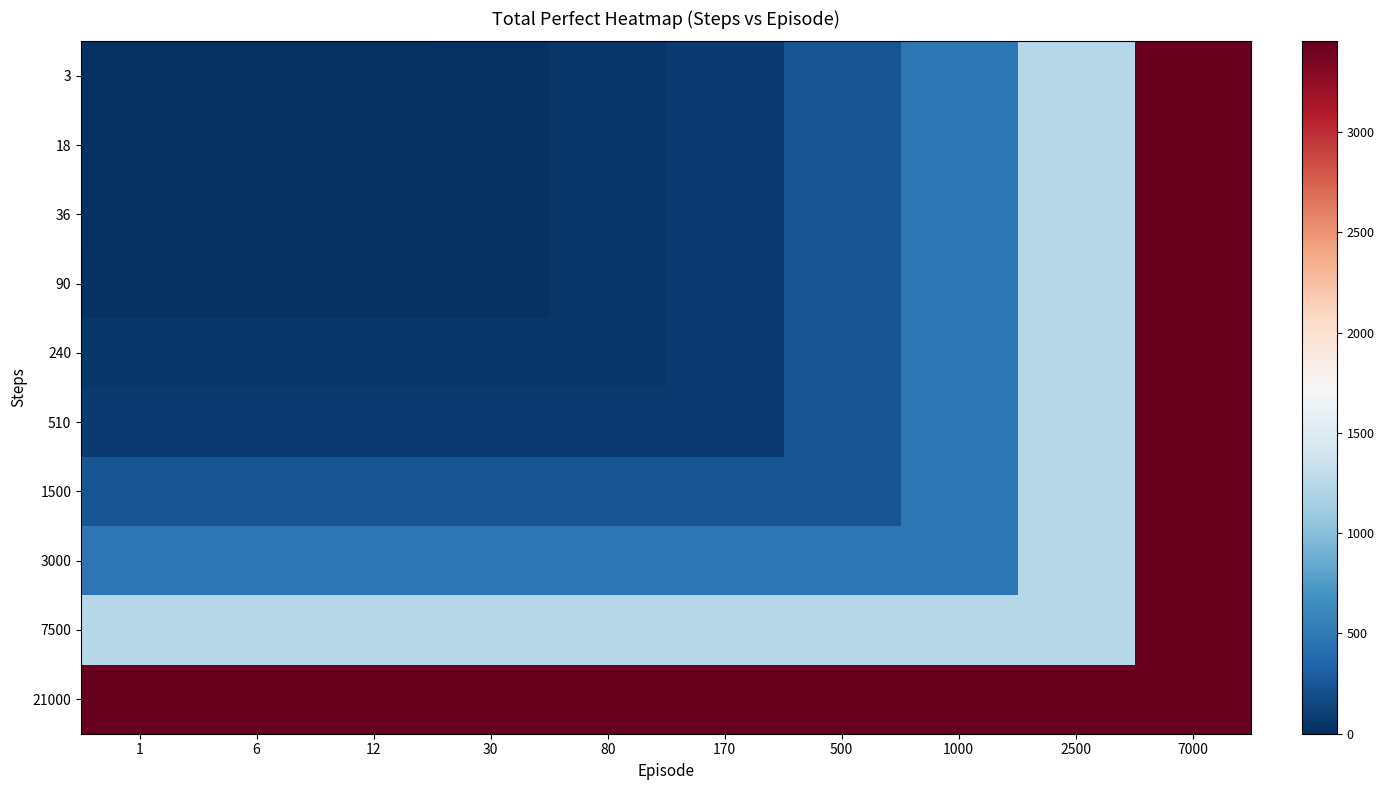

Reading right to left, transcribe all the data shown in this chart.

3: 7000=3452	2500=1228	1000=483	500=240	170=75	80=43	30=17	12=6	6=1	1=0
18: 7000=3452	2500=1228	1000=483	500=240	170=75	80=43	30=17	12=6	6=1	1=1
36: 7000=3452	2500=1228	1000=483	500=240	170=75	80=43	30=17	12=6	6=6	1=6
90: 7000=3452	2500=1228	1000=483	500=240	170=75	80=43	30=17	12=17	6=17	1=17
240: 7000=3452	2500=1228	1000=483	500=240	170=75	80=43	30=43	12=43	6=43	1=43
510: 7000=3452	2500=1228	1000=483	500=240	170=75	80=75	30=75	12=75	6=75	1=75
1500: 7000=3452	2500=1228	1000=483	500=240	170=240	80=240	30=240	12=240	6=240	1=240
3000: 7000=3452	2500=1228	1000=483	500=483	170=483	80=483	30=483	12=483	6=483	1=483
7500: 7000=3452	2500=1228	1000=1228	500=1228	170=1228	80=1228	30=1228	12=1228	6=1228	1=1228
21000: 7000=3452	2500=3452	1000=3452	500=3452	170=3452	80=3452	30=3452	12=3452	6=3452	1=3452